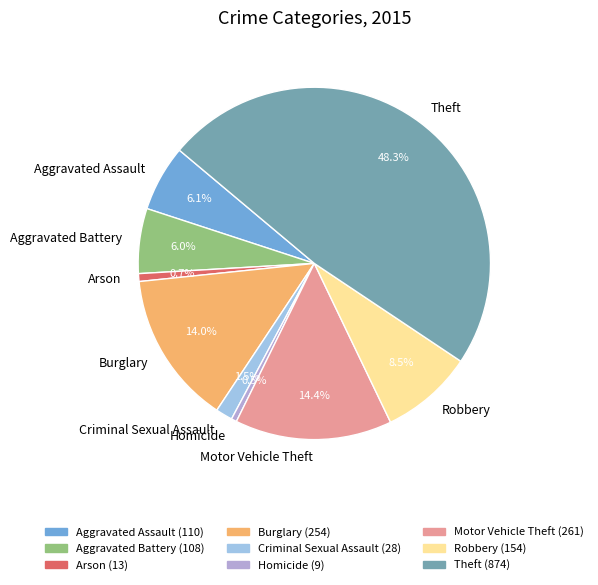

What portion of the pie excludes Robbery?

91.5%